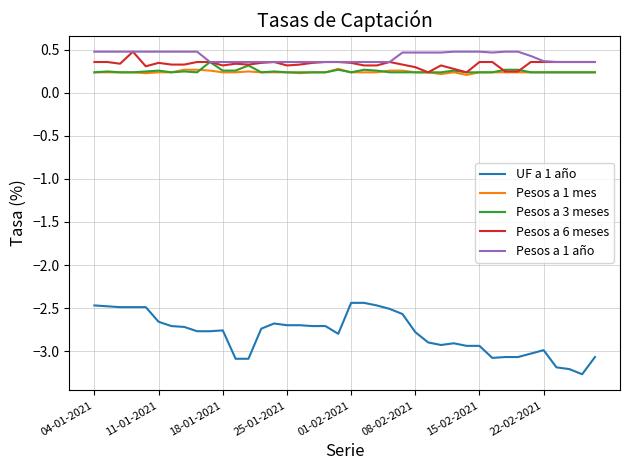

What are all the series names shown in the legend?

UF a 1 año, Pesos a 1 mes, Pesos a 3 meses, Pesos a 6 meses, Pesos a 1 año